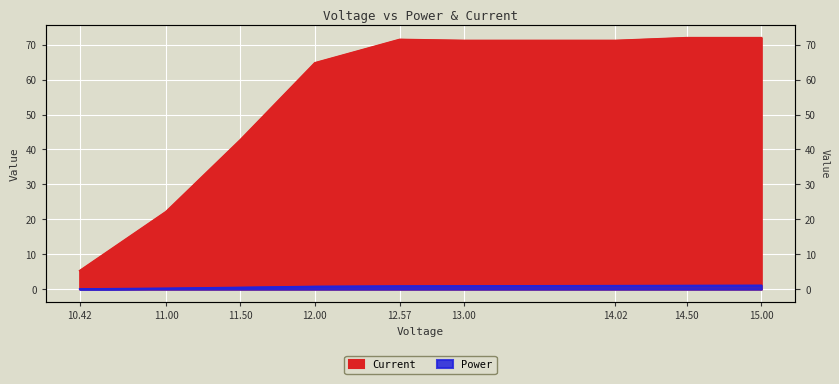

Reading right to left, transcribe all the data shown in this chart.

Power: 15.0=1.1	14.5=1.0	14.02=1.0	13.0=0.9	12.57=0.9	12.0=0.8	11.5=0.5	11.0=0.2	10.42=0.1
Current: 15.0=72.0	14.5=72.0	14.02=71.2	13.0=71.2	12.57=71.5	12.0=64.8	11.5=42.8	11.0=22.2	10.42=5.3